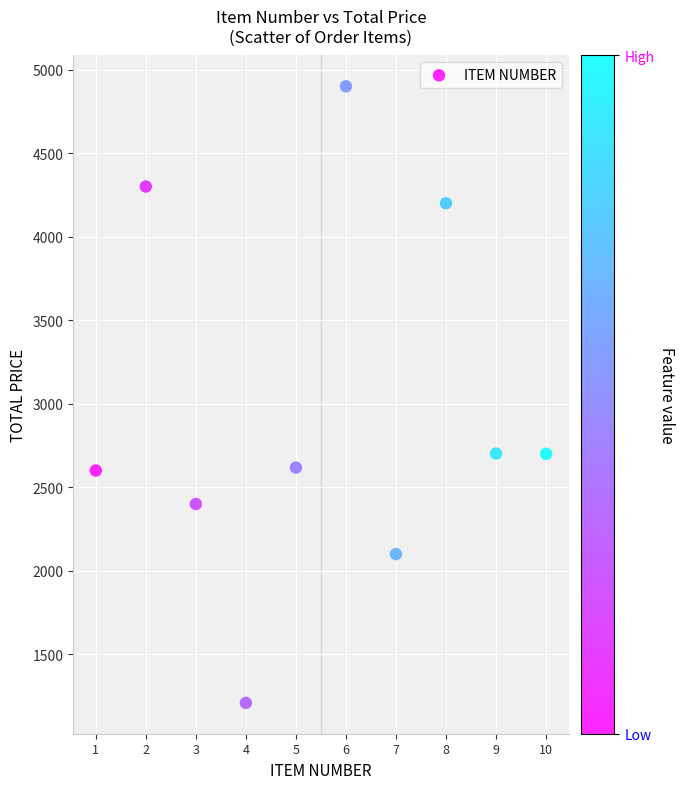

What is the average Y value?

2972.9